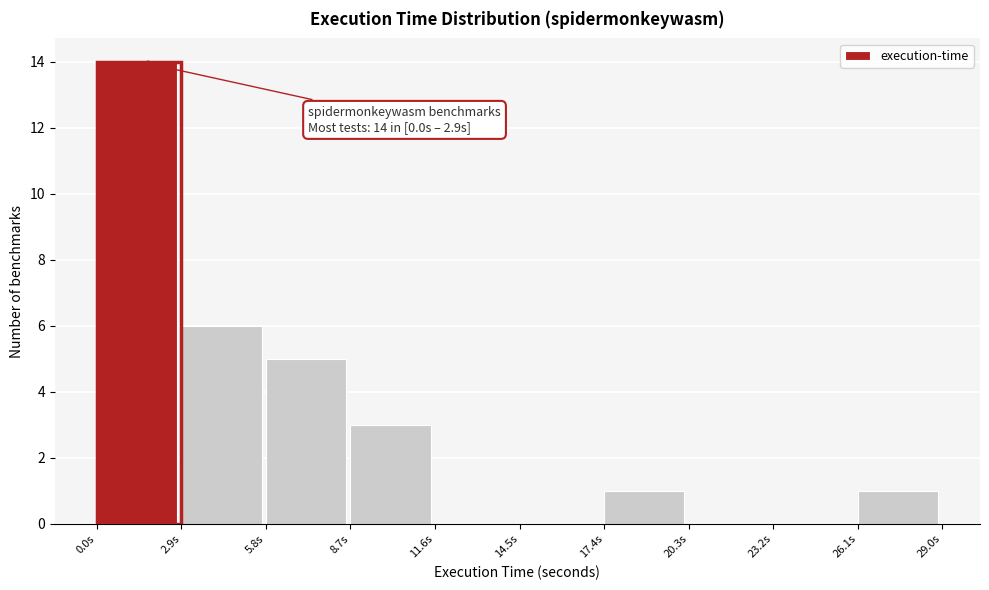

Which range on the x-axis has the tallest bar?

0.0 to 3.0